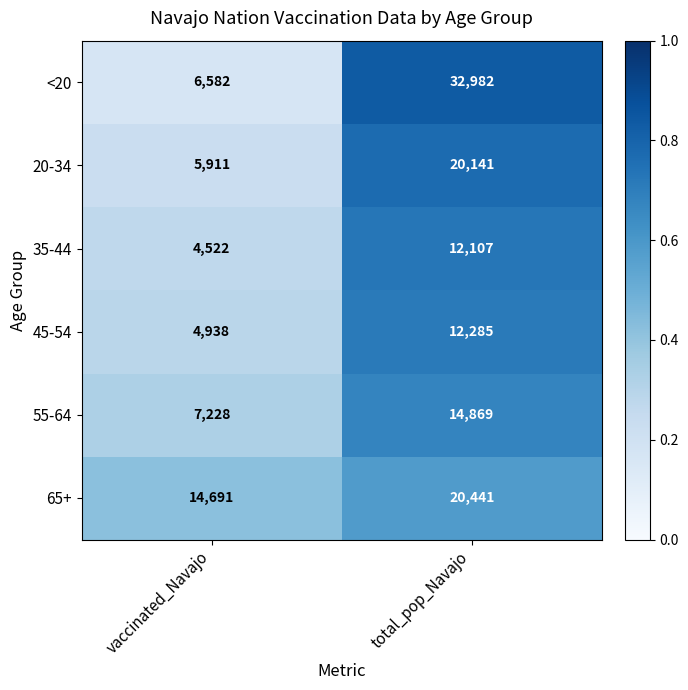

Which series has the widest spread of values?

<20